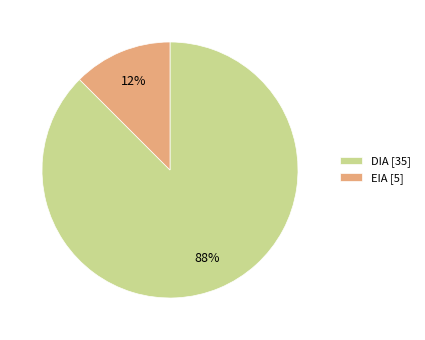

The DIA [35] slice represents 99% of the pie. True or false?

False